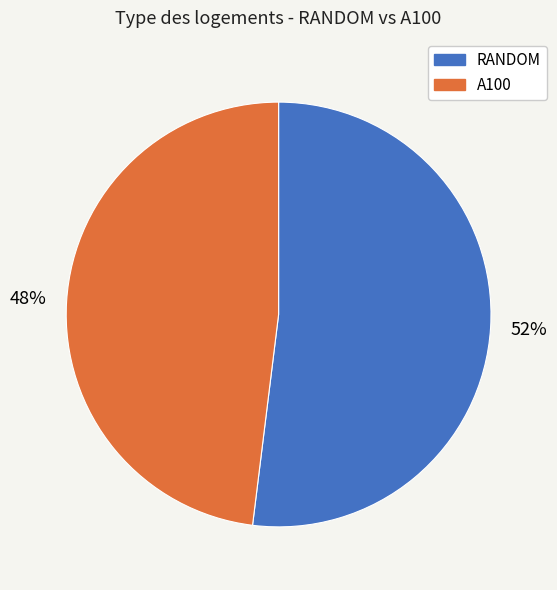

To the nearest percent, what is the average slice percentage?

50%